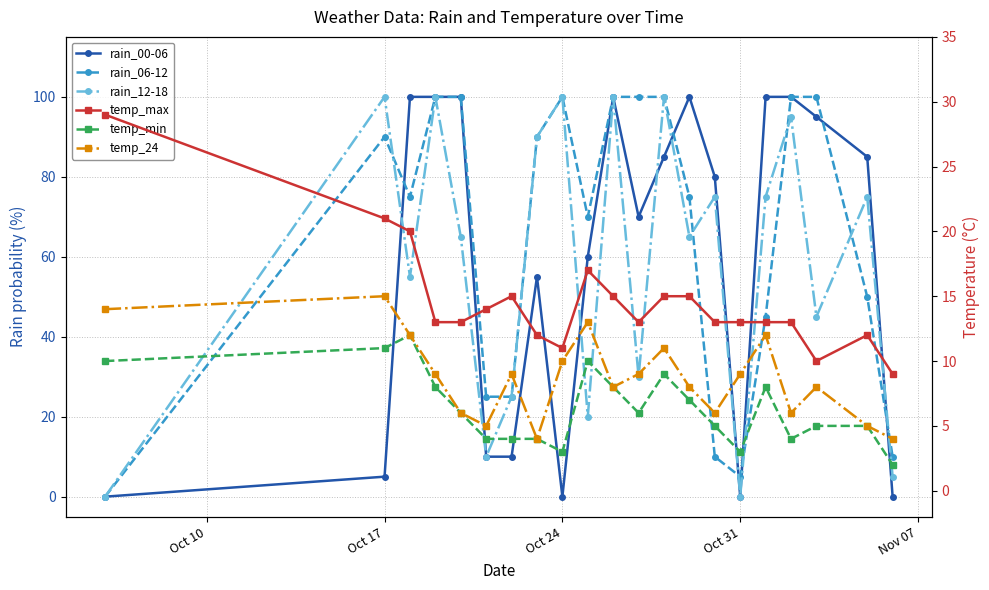

Which series has the widest spread of values?

rain_00-06